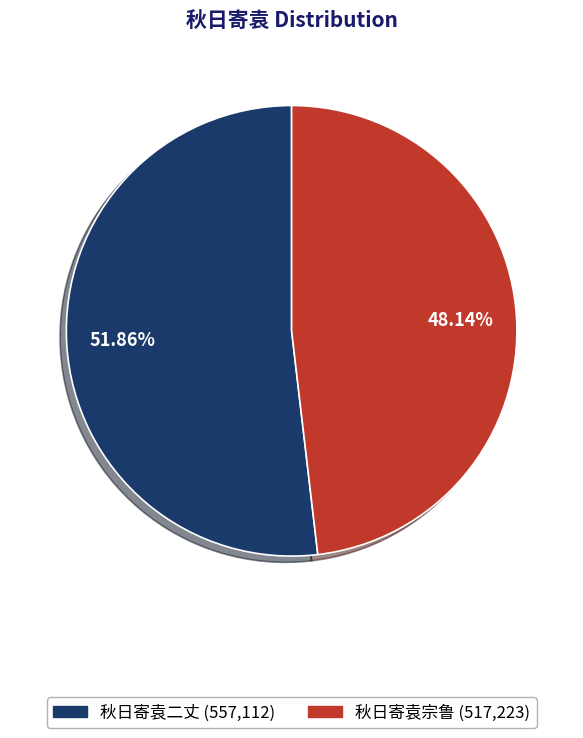

How many slices are in this pie chart?

2